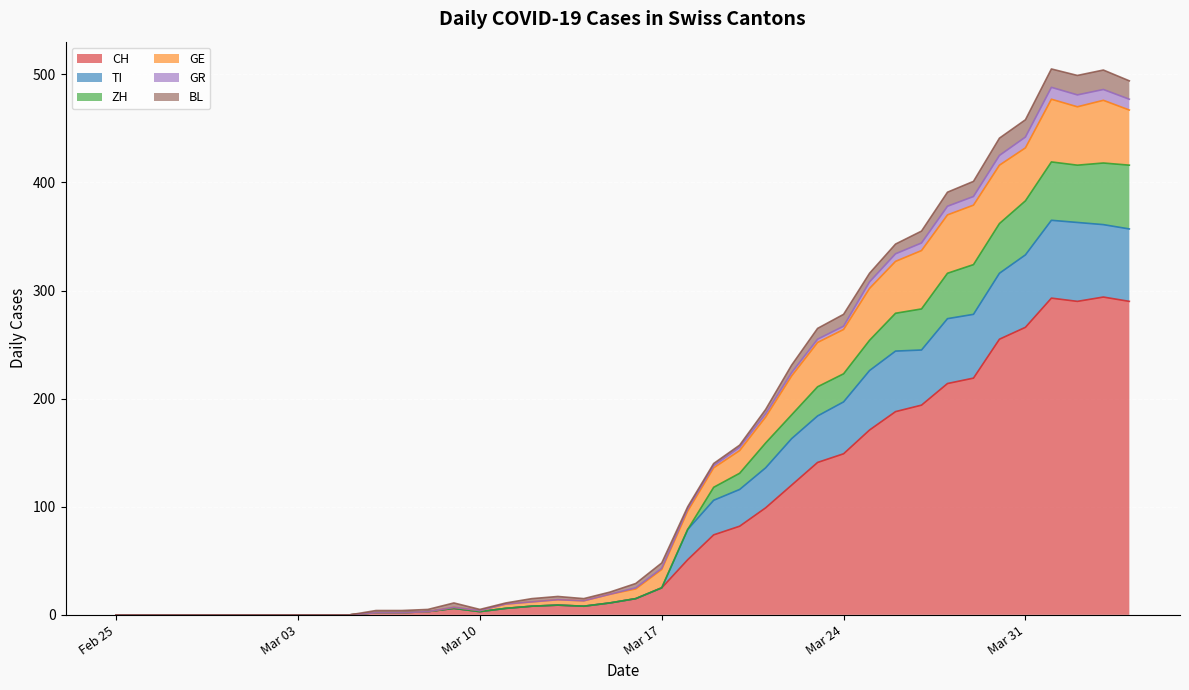

What is the maximum value for CH?

294